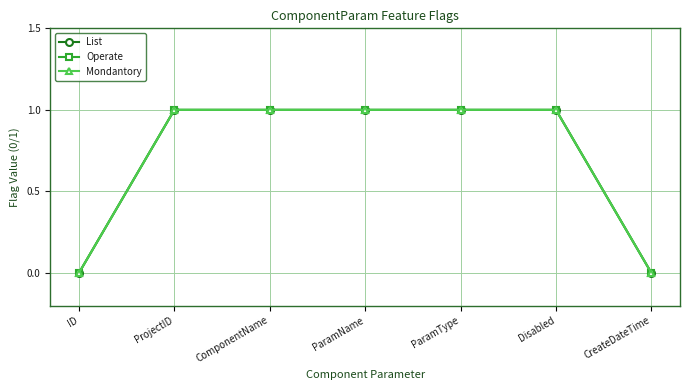

Does the chart have visible grid lines?

Yes